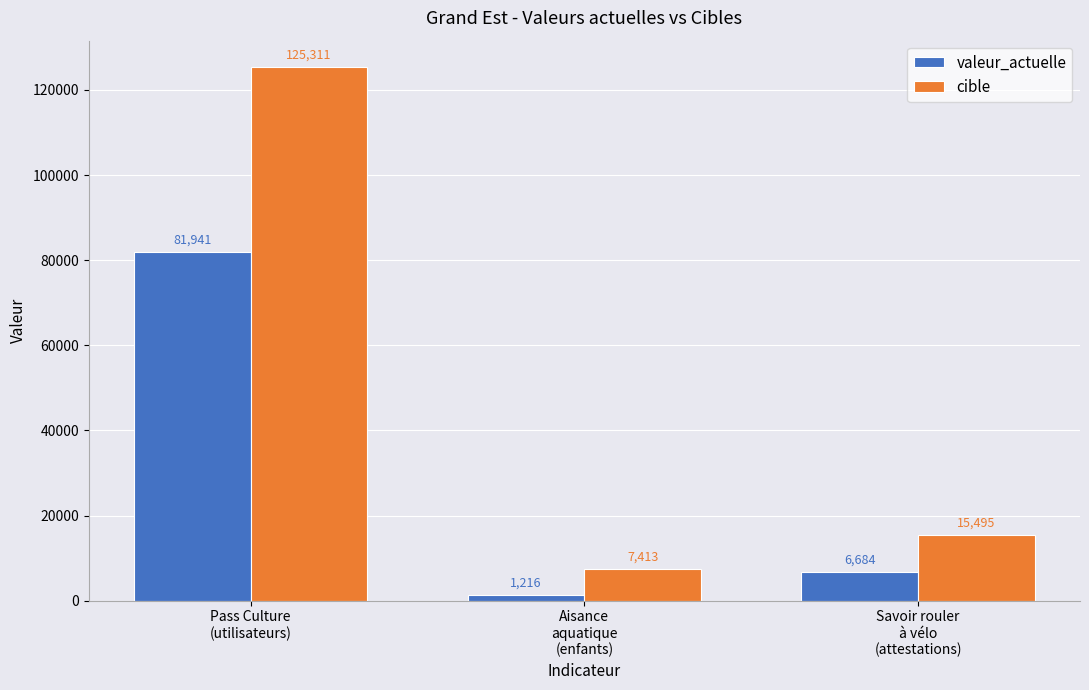

Reading left to right, extract all data points from this chart.

valeur_actuelle: Pass Culture
(utilisateurs)=81941	Aisance
aquatique
(enfants)=1216	Savoir rouler
à vélo
(attestations)=6684
cible: Pass Culture
(utilisateurs)=125311	Aisance
aquatique
(enfants)=7413	Savoir rouler
à vélo
(attestations)=15495